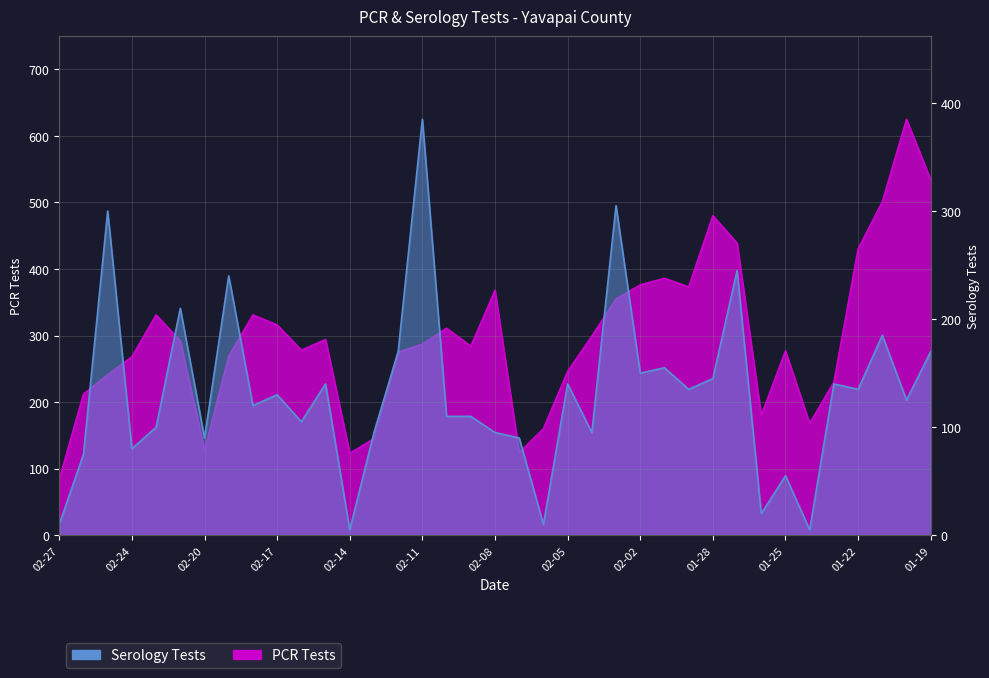

How many lines are shown in the chart?

2